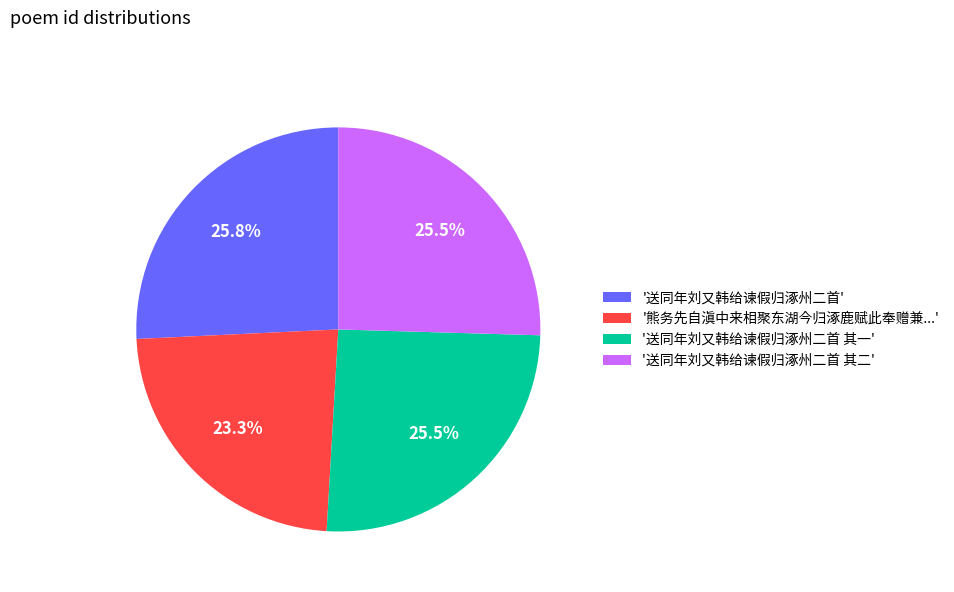

To the nearest percent, what is the difference between the largest and smallest slice percentages?

2%